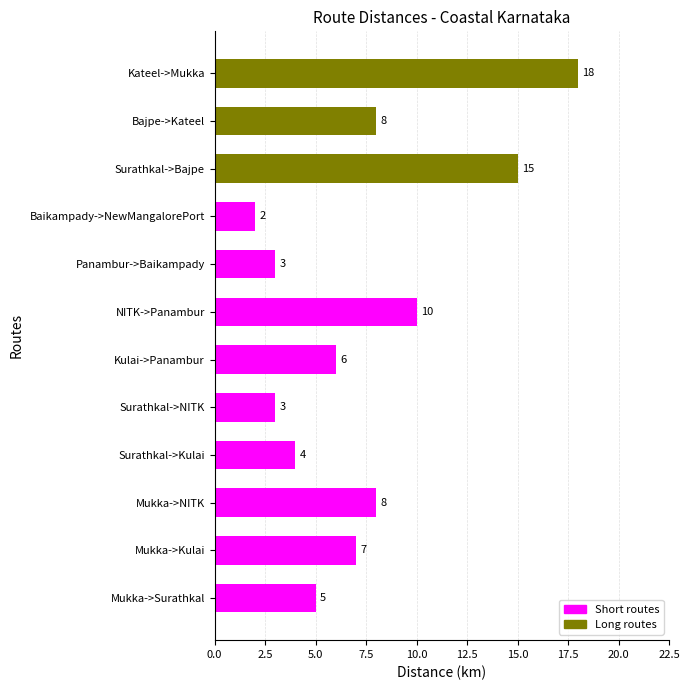

Count the number of categories in the chart.

12